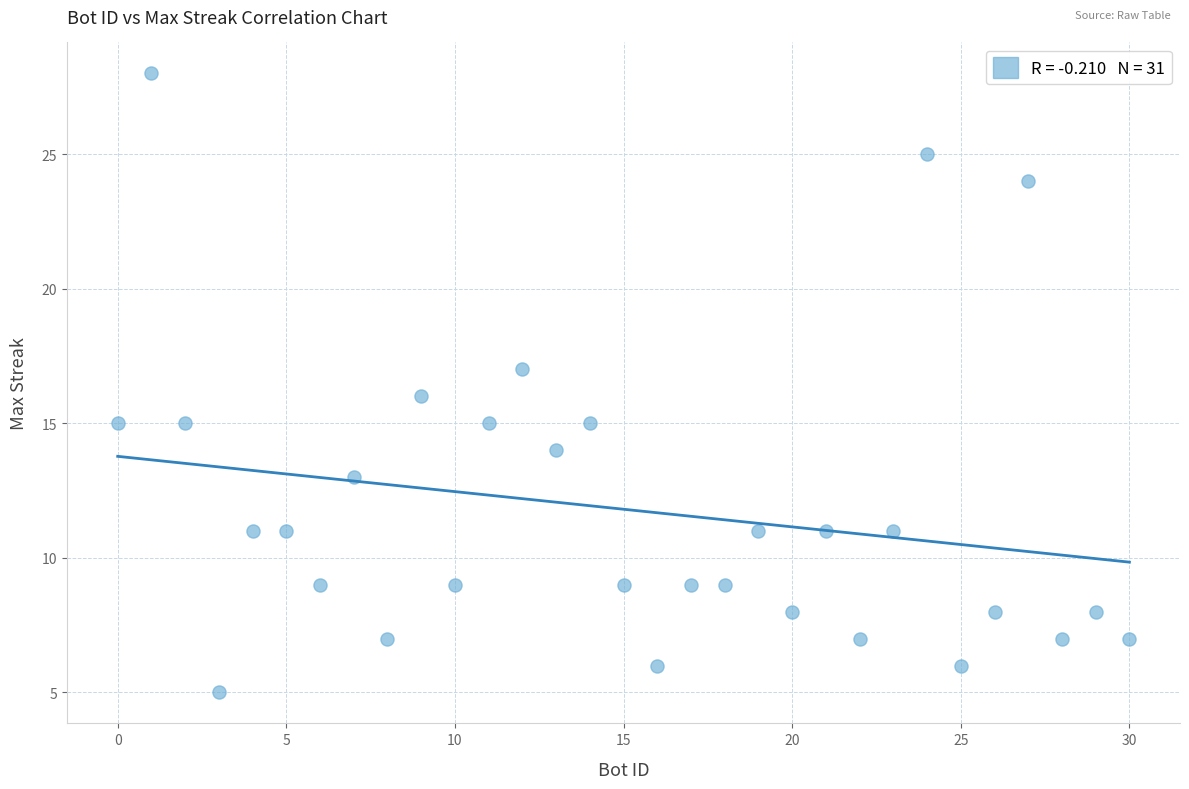

What is the range of Y values (max minus min)?

23